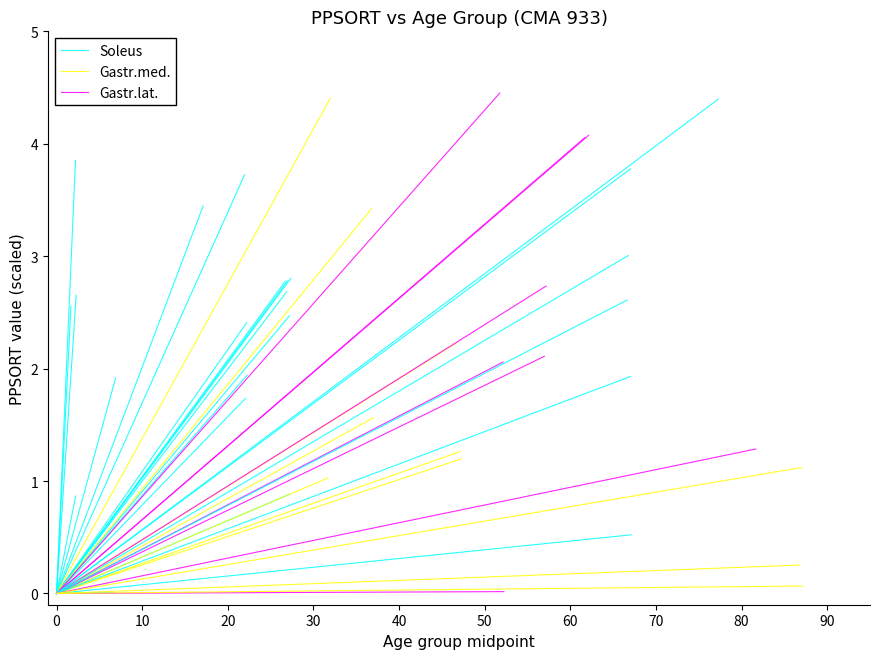

What is the sum of all Gastr.med. values?

44.1